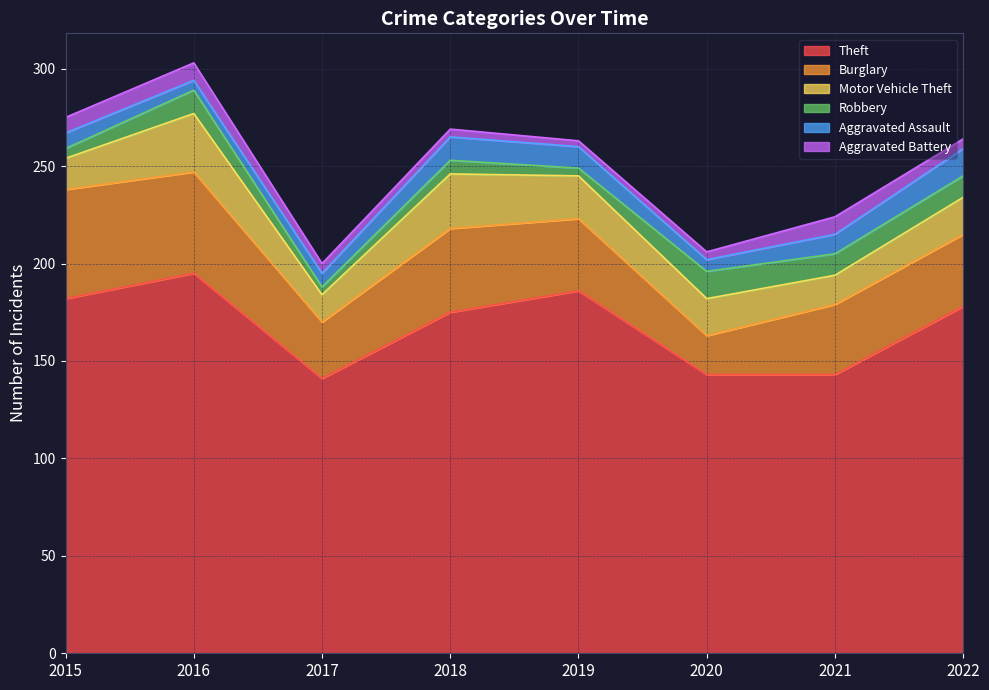

How many times do Aggravated Assault and Robbery cross each other?

4